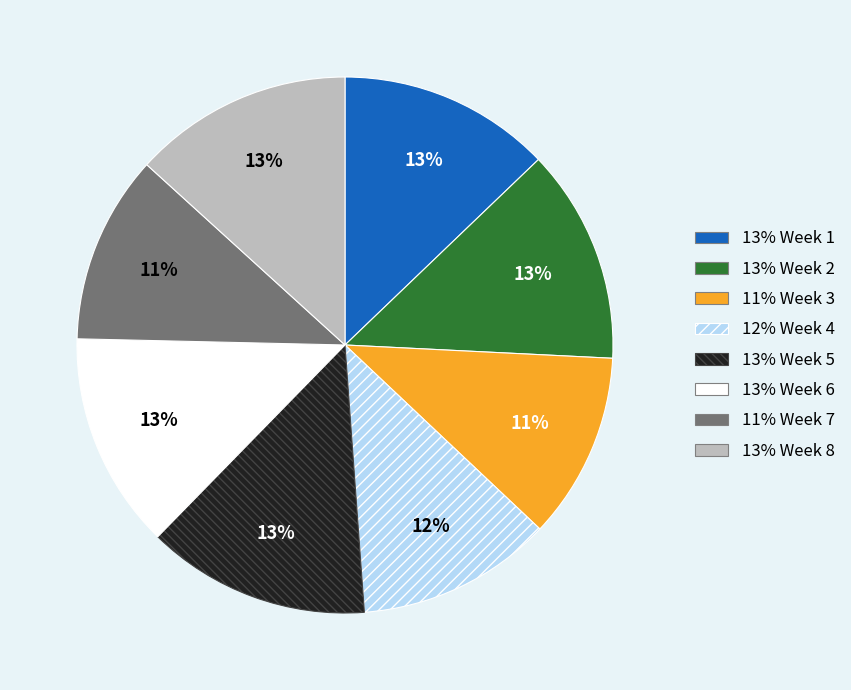

True or false: 12% Week 4 accounts for 12% of the total.

True